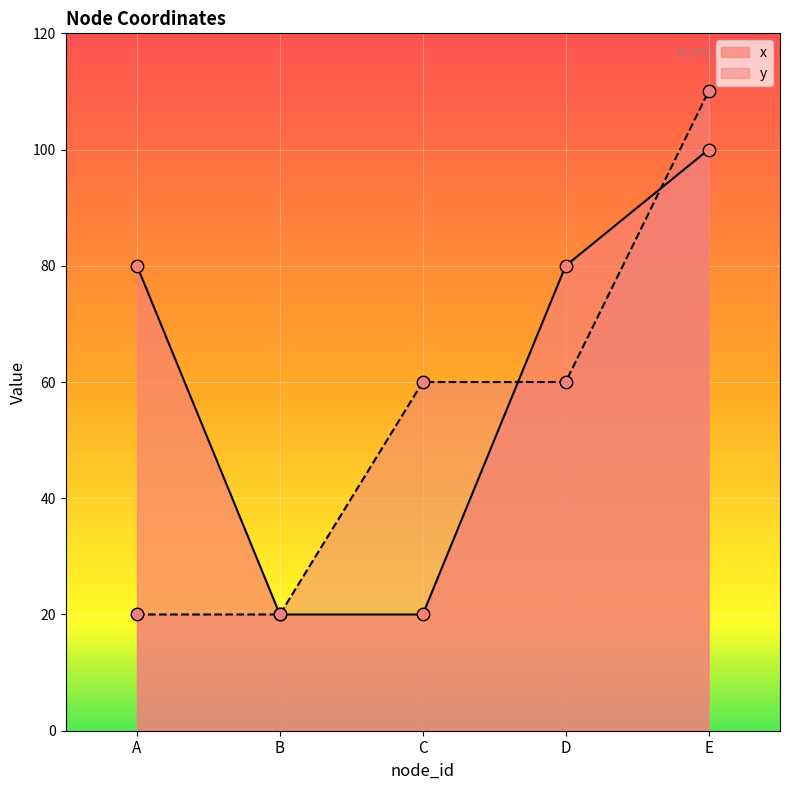

What is the total value across all series at D?

140